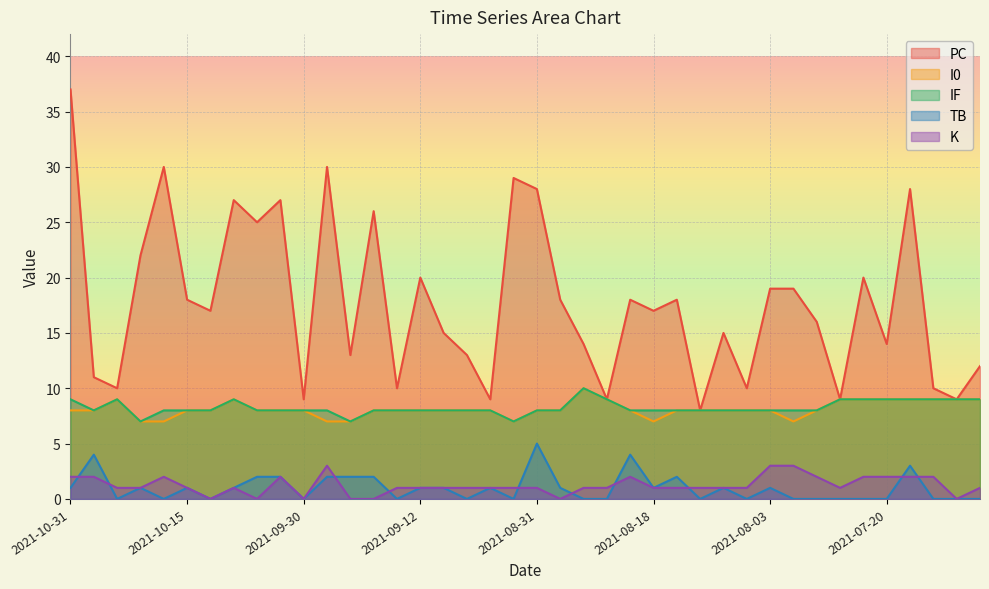

What is the label of the 34th point from the right?

2021-10-12